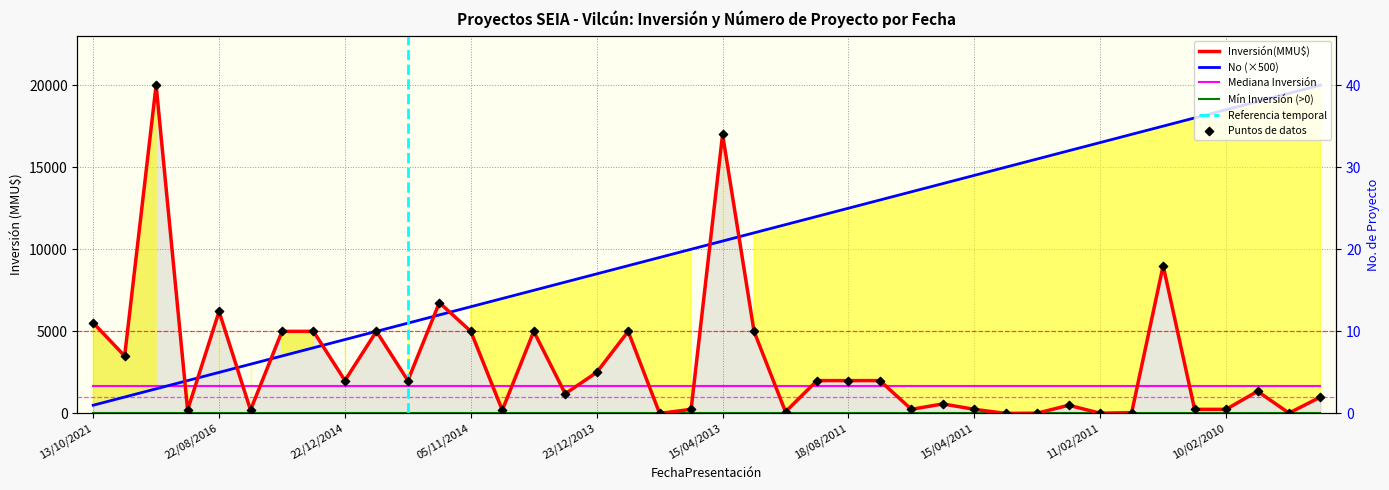

Which series reaches the maximum Y coordinate?

Inversión(MMU$)